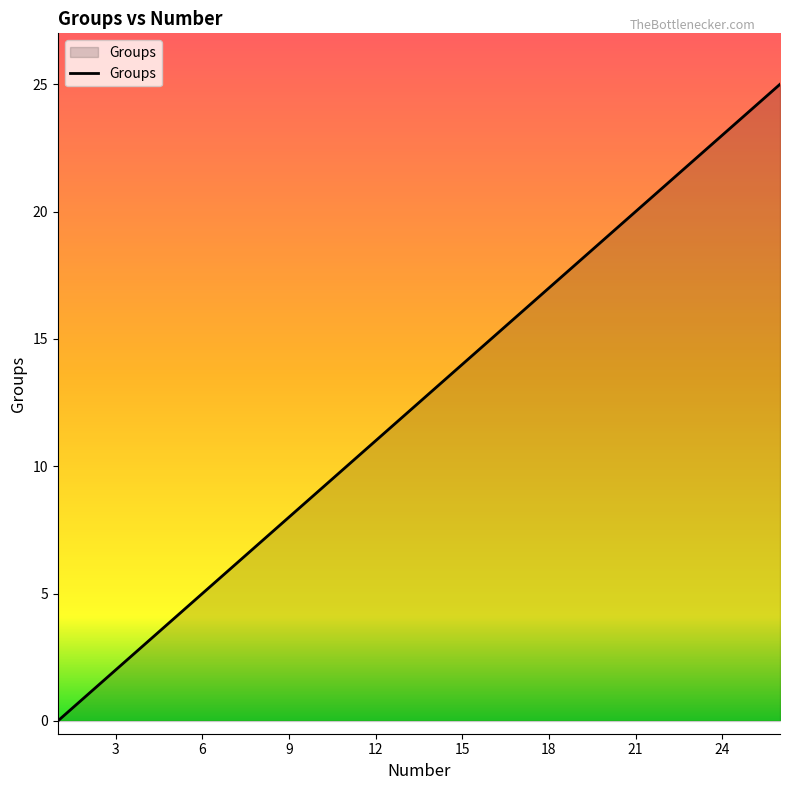

True or false: the data has more than 2 interior local peaks.

False